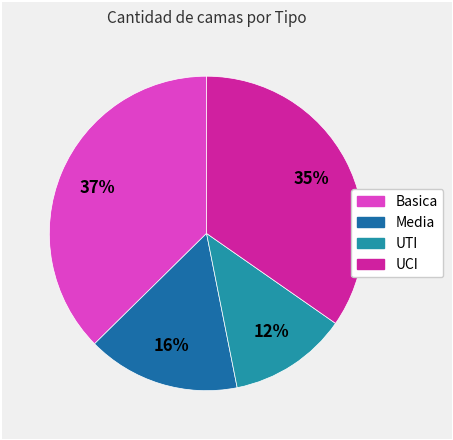

To the nearest percent, what is the average slice percentage?

25%